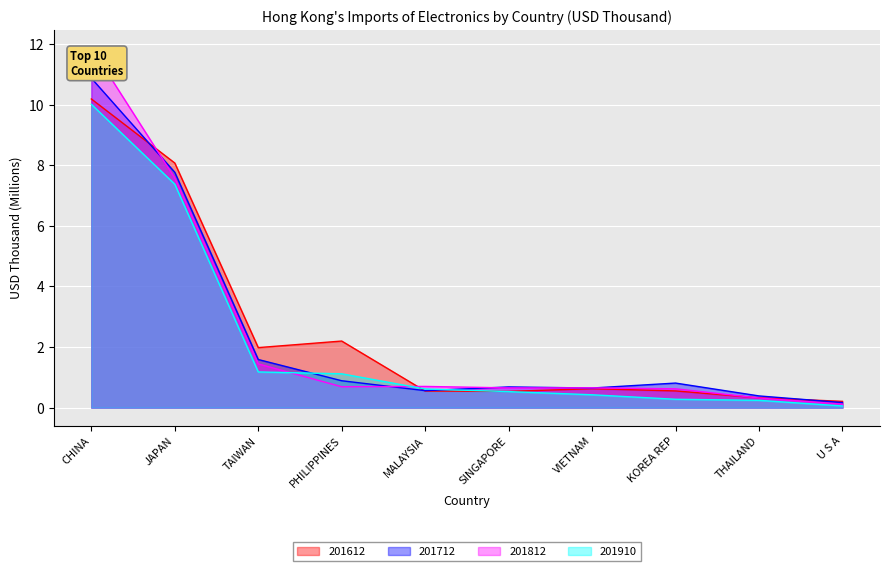

How many data points does each series have?

10